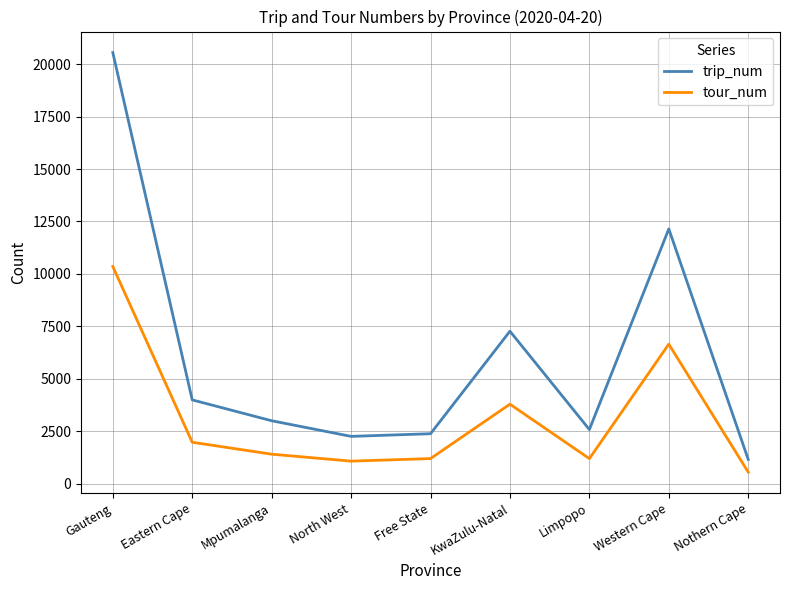

At how many categories does at least one series exceed 4335?

3